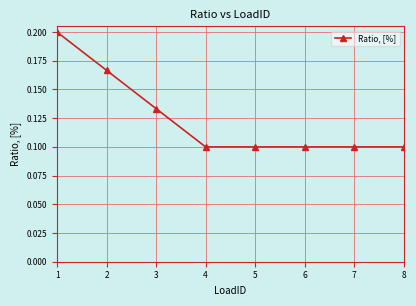

What is the sum of all values?

1.0